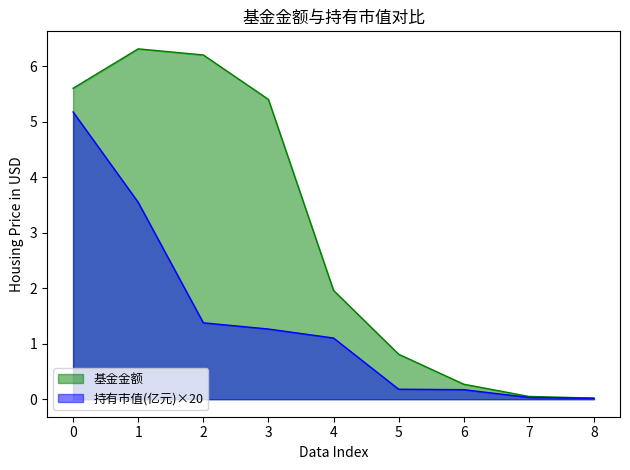

Which label corresponds to the largest value in the chart?

1